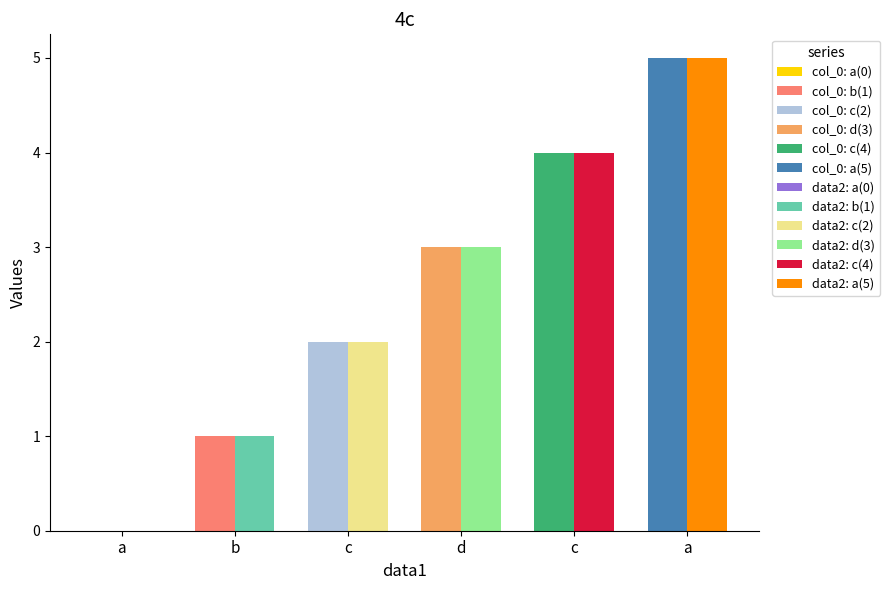

Reading left to right, transcribe all the data shown in this chart.

col_0: a=0	b=1	c=2	d=3	c=4	a=5
data2: a=0	b=1	c=2	d=3	c=4	a=5